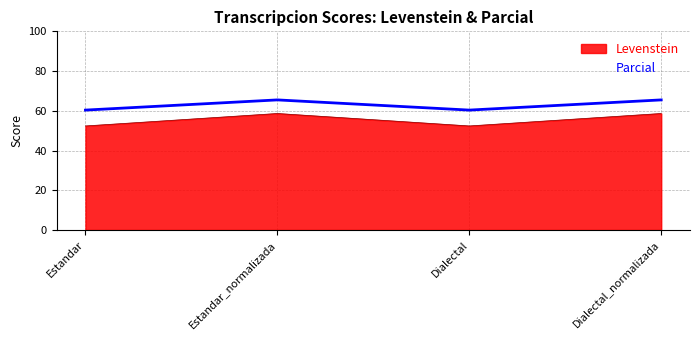

What is the sum of all Parcial values?

251.6